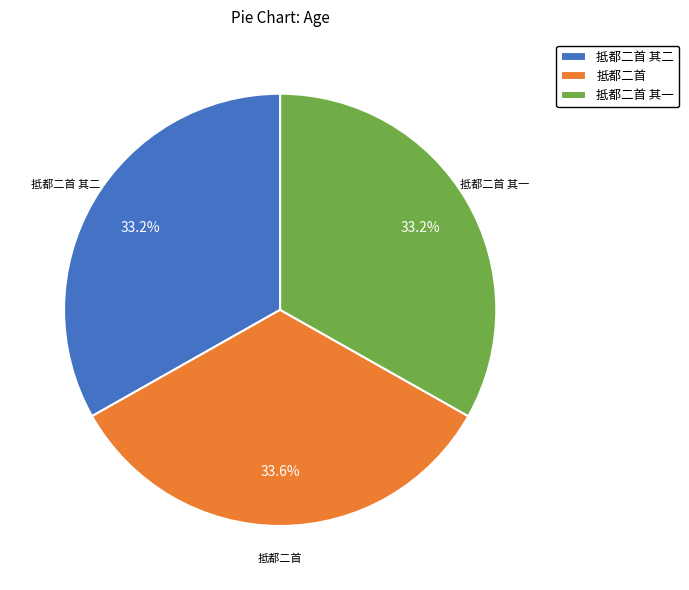

Count the number of slices in the pie.

3